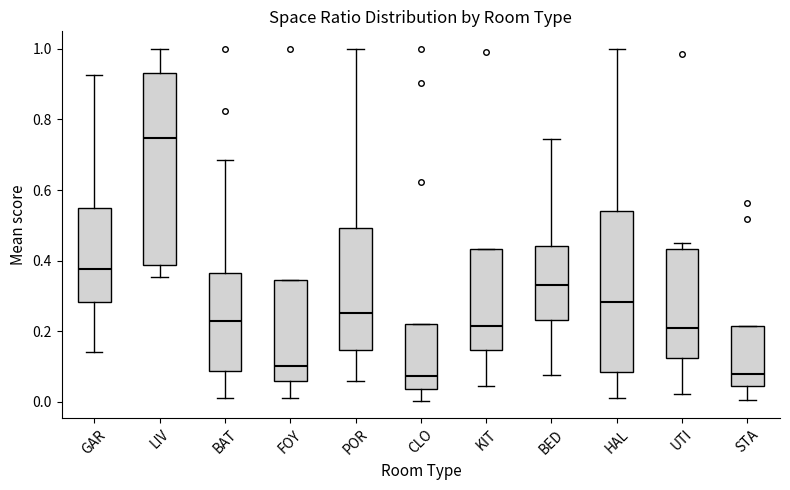

Reading left to right, transcribe this box plot: for each box, give where its median line is, the range the box spans, and where its two whiskers end, as read against the y-axis. The values are not printed on the chart, so give them approximately, as read against the axis.

GAR: median 0.38, box 0.28 to 0.54, whiskers 0.14 to 0.92
LIV: median 0.74, box 0.38 to 0.94, whiskers 0.36 to 1.00
BAT: median 0.22, box 0.08 to 0.36, whiskers 0.02 to 0.68
FOY: median 0.10, box 0.06 to 0.34, whiskers 0.00 to 0.34
POR: median 0.26, box 0.14 to 0.50, whiskers 0.06 to 1.00
CLO: median 0.08, box 0.04 to 0.22, whiskers 0.00 to 0.22
KIT: median 0.22, box 0.14 to 0.44, whiskers 0.04 to 0.44
BED: median 0.32, box 0.24 to 0.44, whiskers 0.08 to 0.74
HAL: median 0.28, box 0.08 to 0.54, whiskers 0.02 to 1.00
UTI: median 0.20, box 0.12 to 0.44, whiskers 0.02 to 0.46
STA: median 0.08, box 0.04 to 0.22, whiskers 0.00 to 0.22